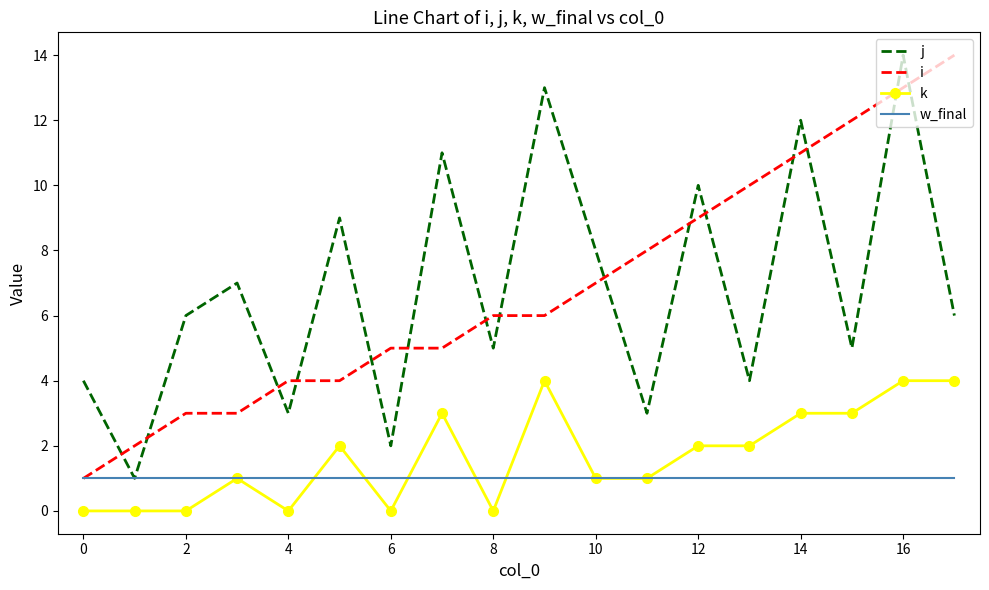

True or false: i and k intersect in this chart.

False